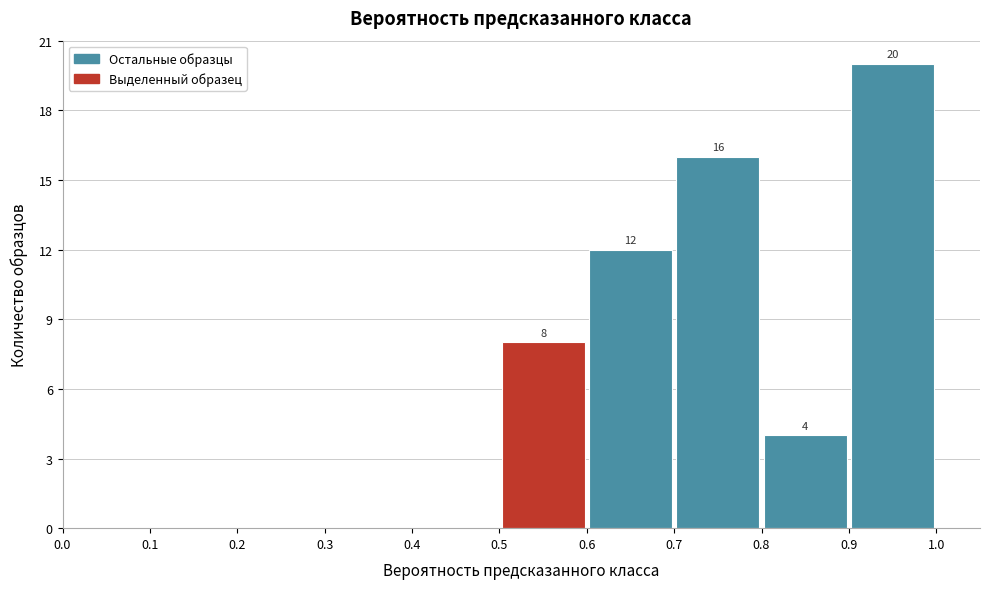

Which range on the x-axis has the tallest bar?

0.9 to 1.0